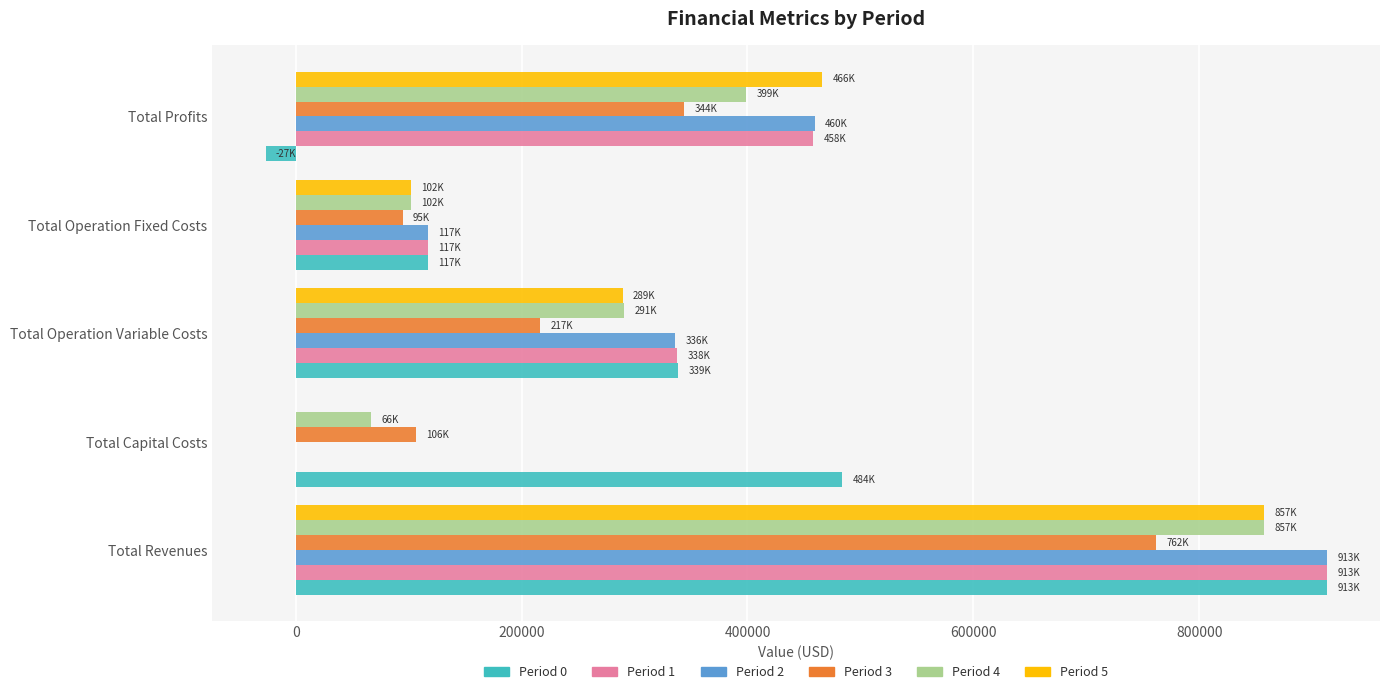

What is the highest value of the Period 0 series?

913048.4